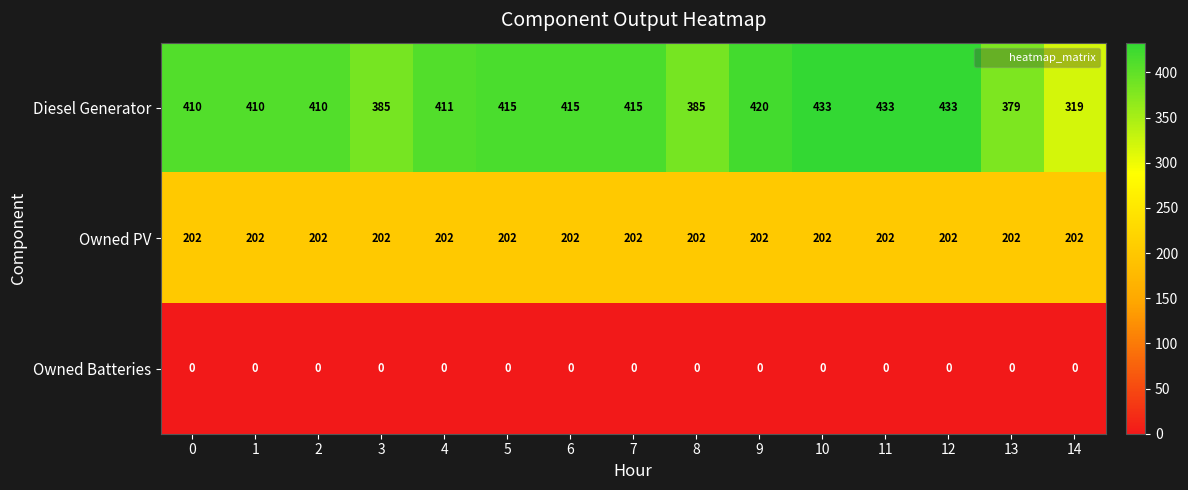

What is the sum of all Diesel Generator values?

6073